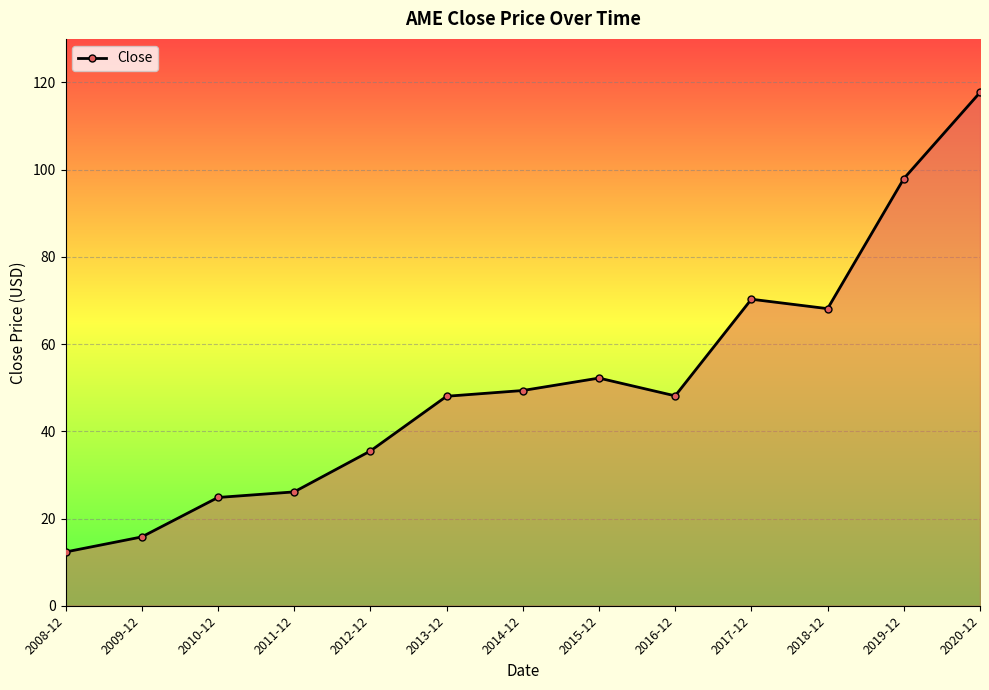

True or false: the data shows 185.7 at 2020-12.

False